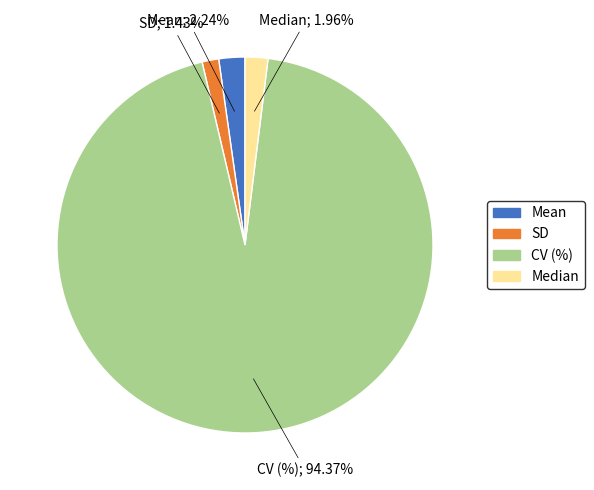

Do CV (%) and Mean together represent more than half of the pie?

Yes